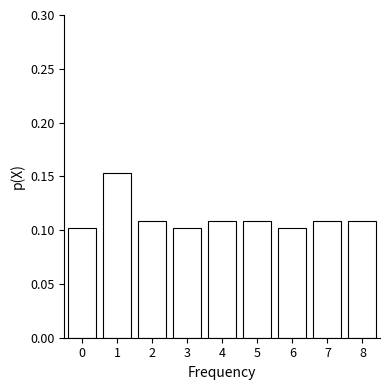

The chart shows a value of 0.2 at 5. True or false?

False